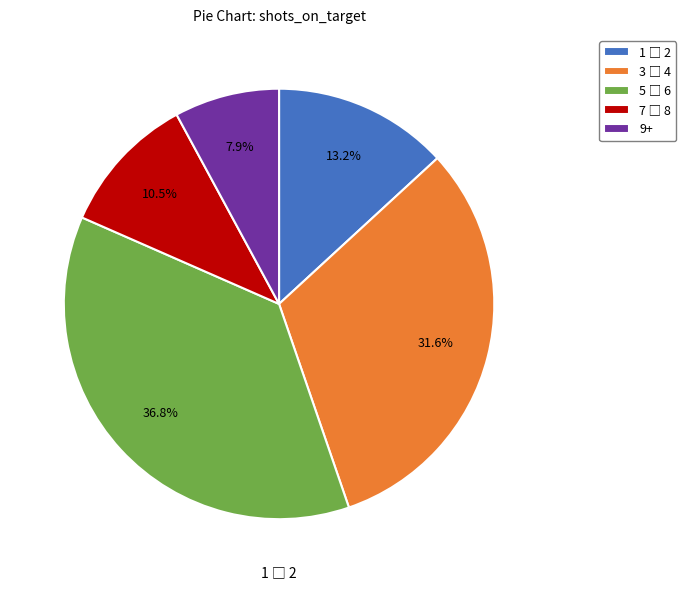

Does any single category account for the majority?

No